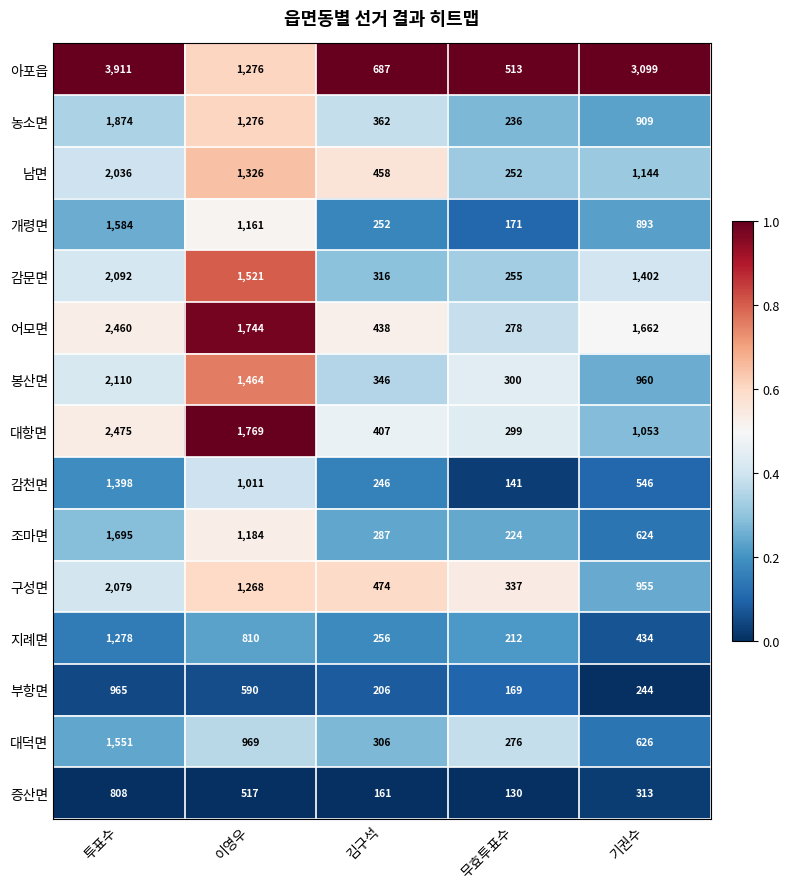

List the series in order of their peak value, lowest first.

증산면, 부항면, 지례면, 감천면, 대덕면, 개령면, 조마면, 농소면, 남면, 구성면, 감문면, 봉산면, 어모면, 대항면, 아포읍